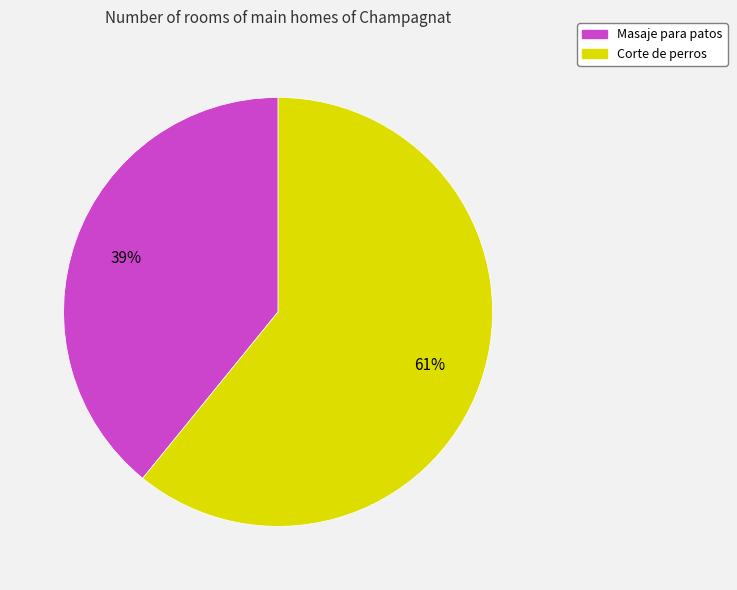

Combined, do Masaje para patos and Corte de perros account for over 50%?

Yes